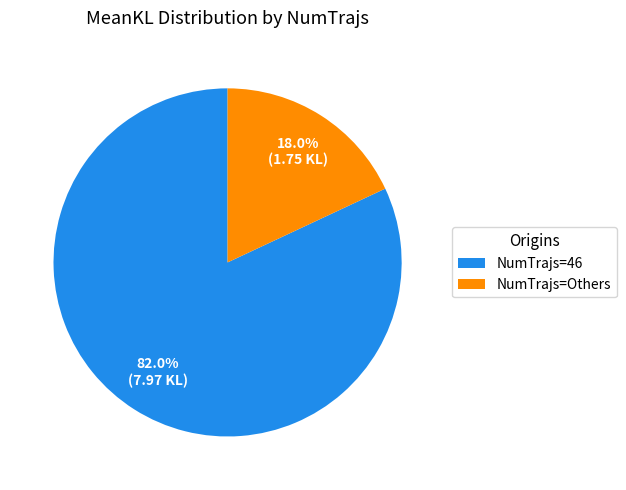

What is the largest slice in the pie chart?

NumTrajs=46